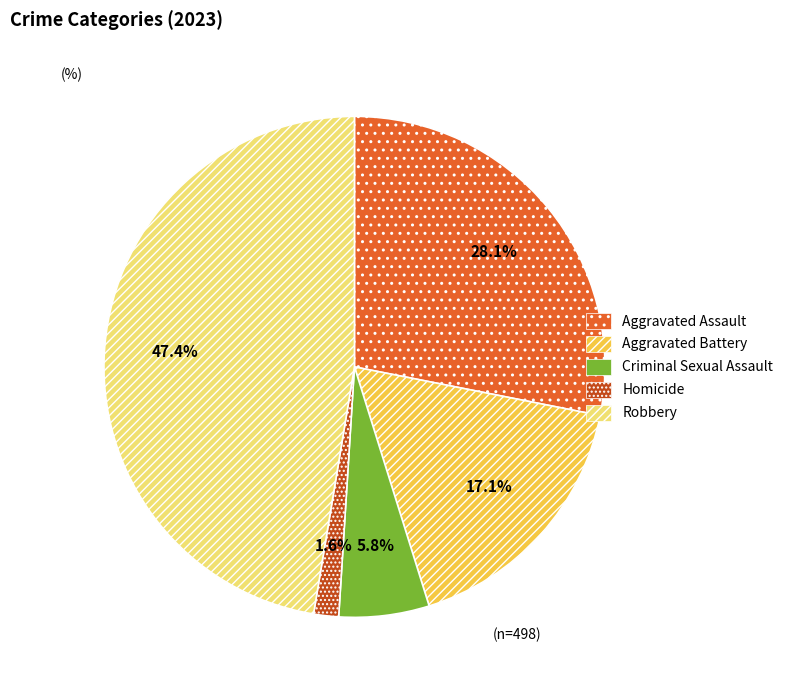

What is the smallest slice in the pie chart?

Homicide